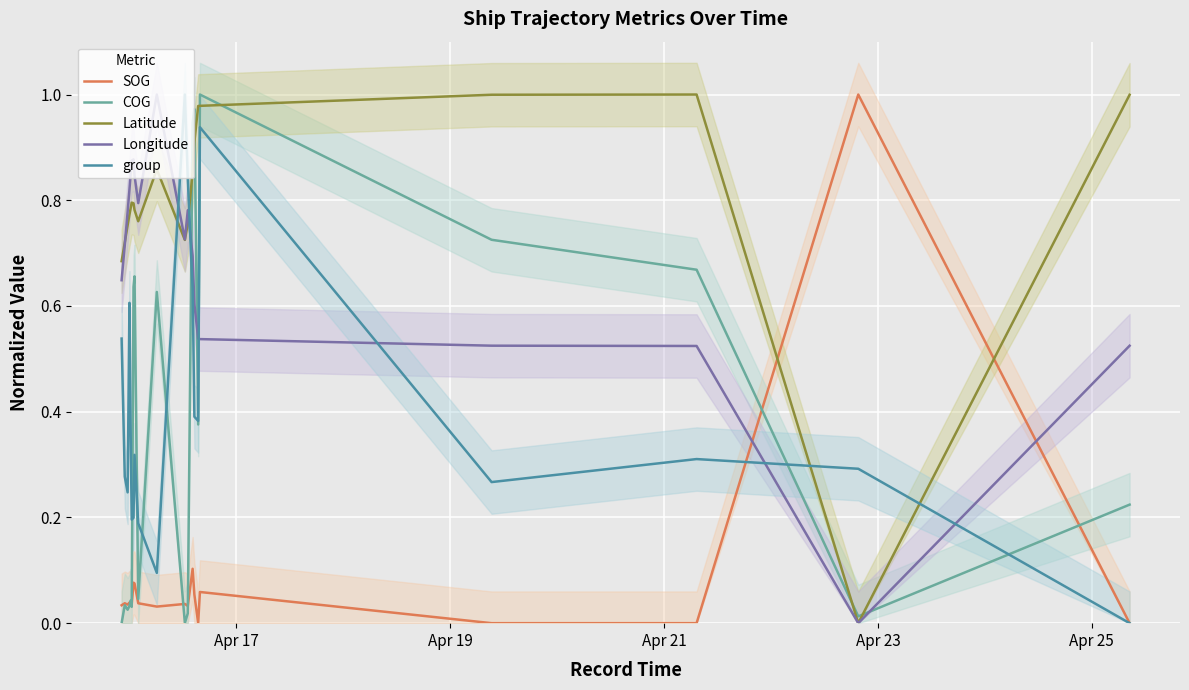

After their last crossing, which series has the higher values: Latitude or group?

Latitude